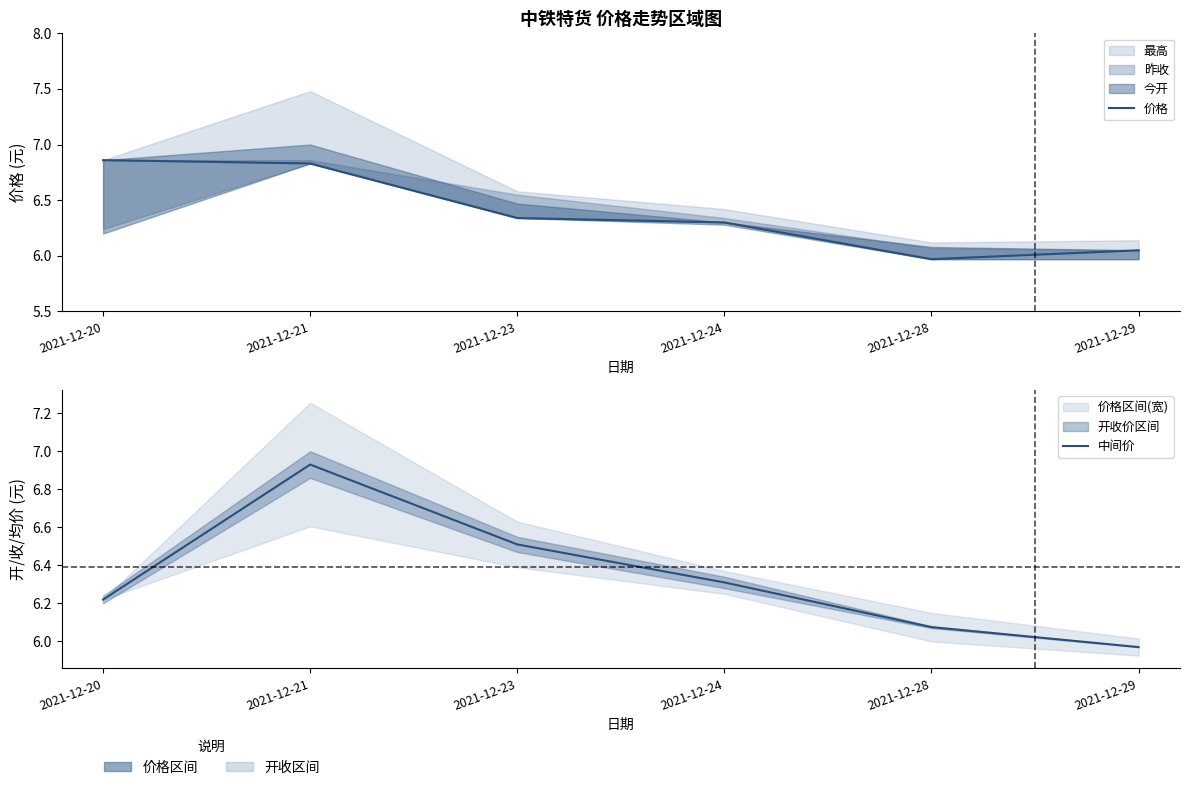

At which label does 价格 reach its minimum?

2021-12-28